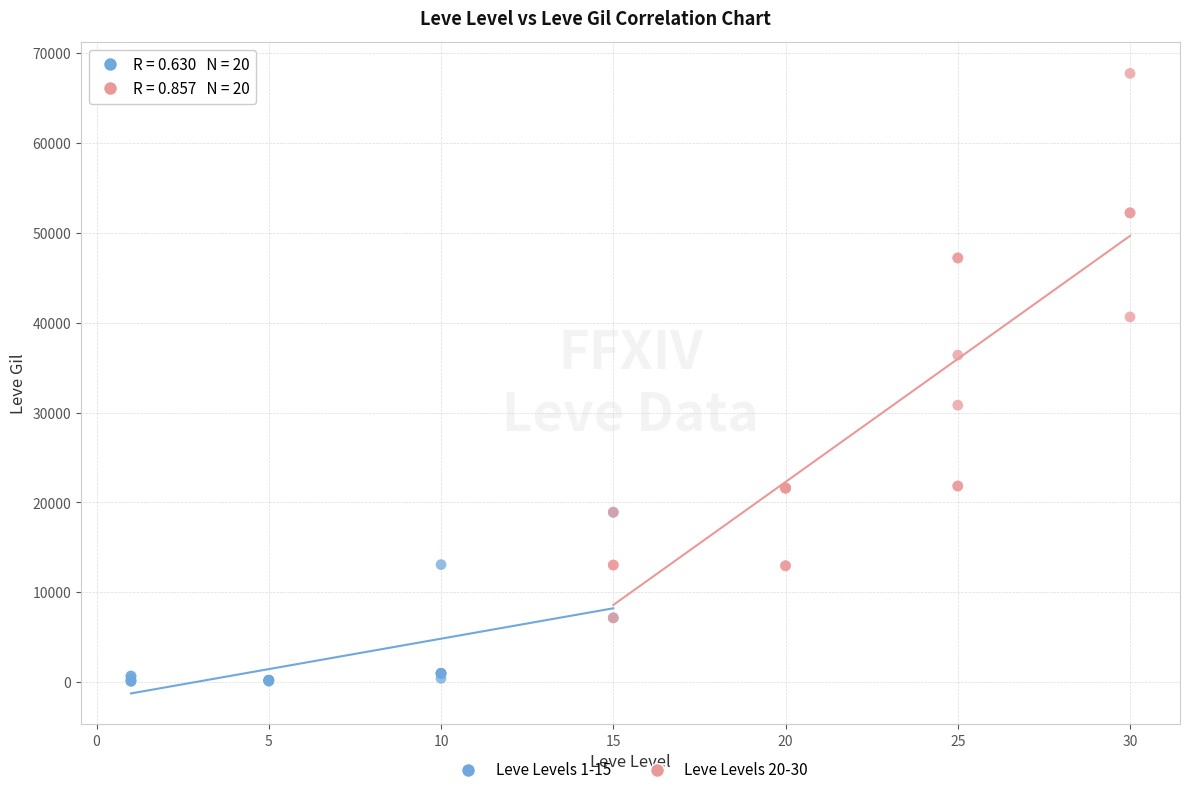

Which series has the widest spread of Y values?

Leve Levels 20-30